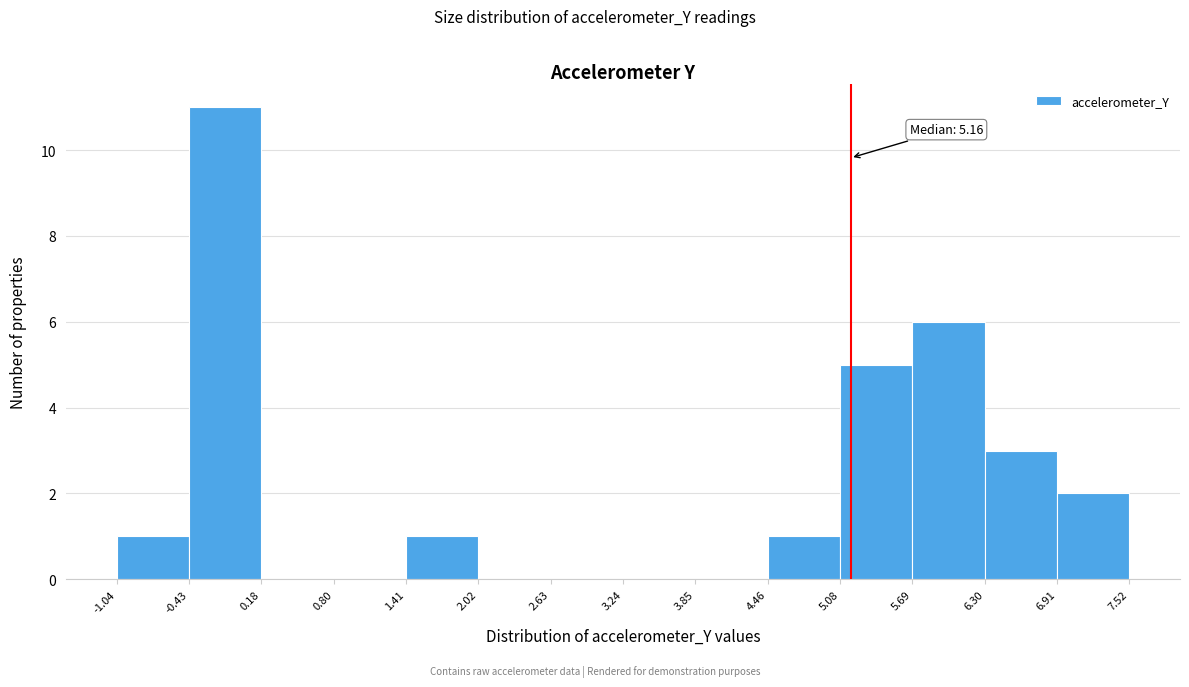

Over which range of the x-axis is the bar tallest?

-0.43 to 0.18